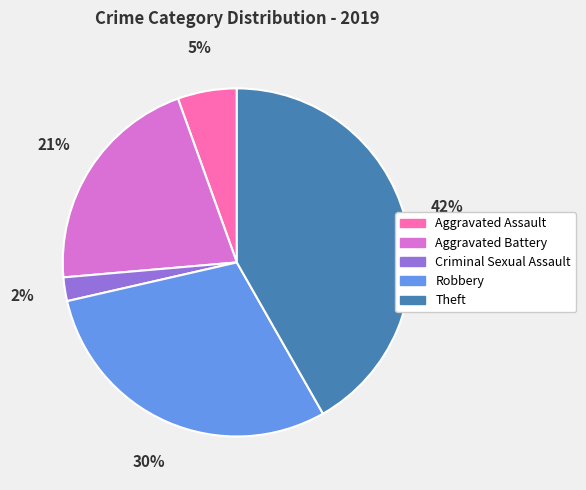

To the nearest percent, what is the difference between the largest and smallest slice percentages?

40%